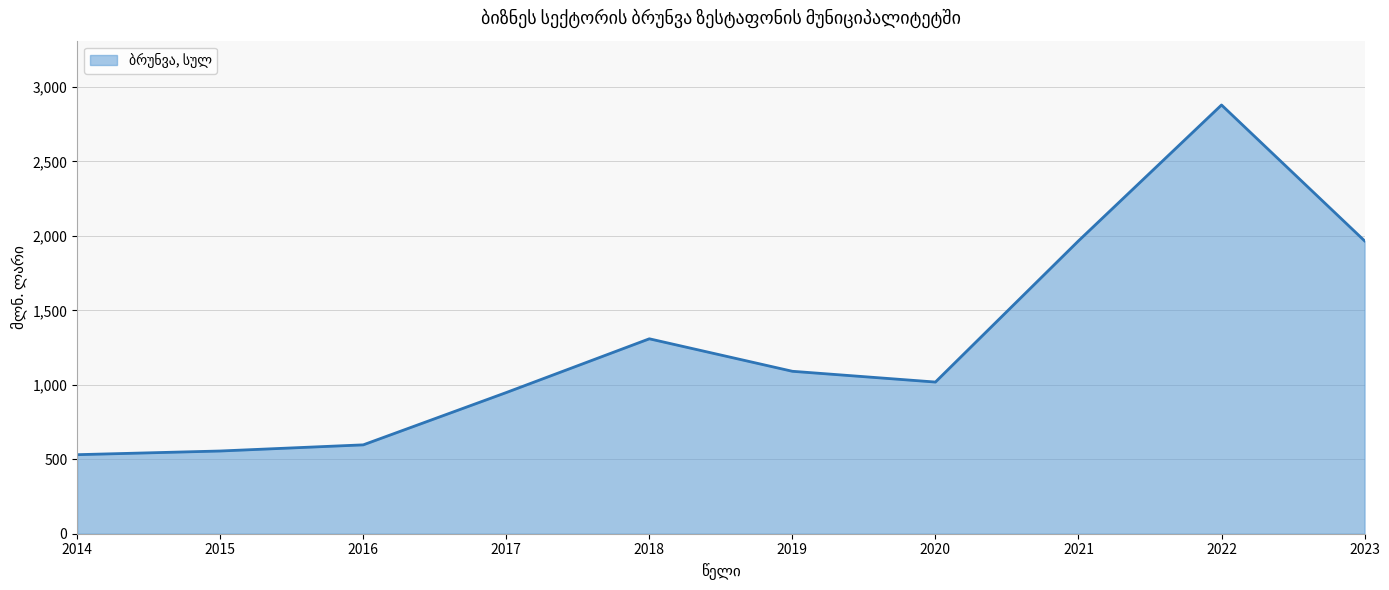

How many lines are shown in the chart?

1